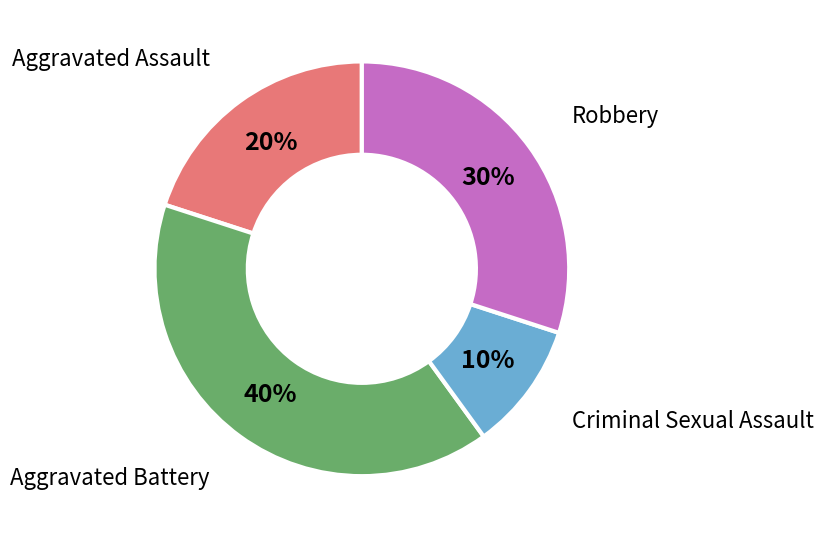

How many segments does this pie chart have?

4